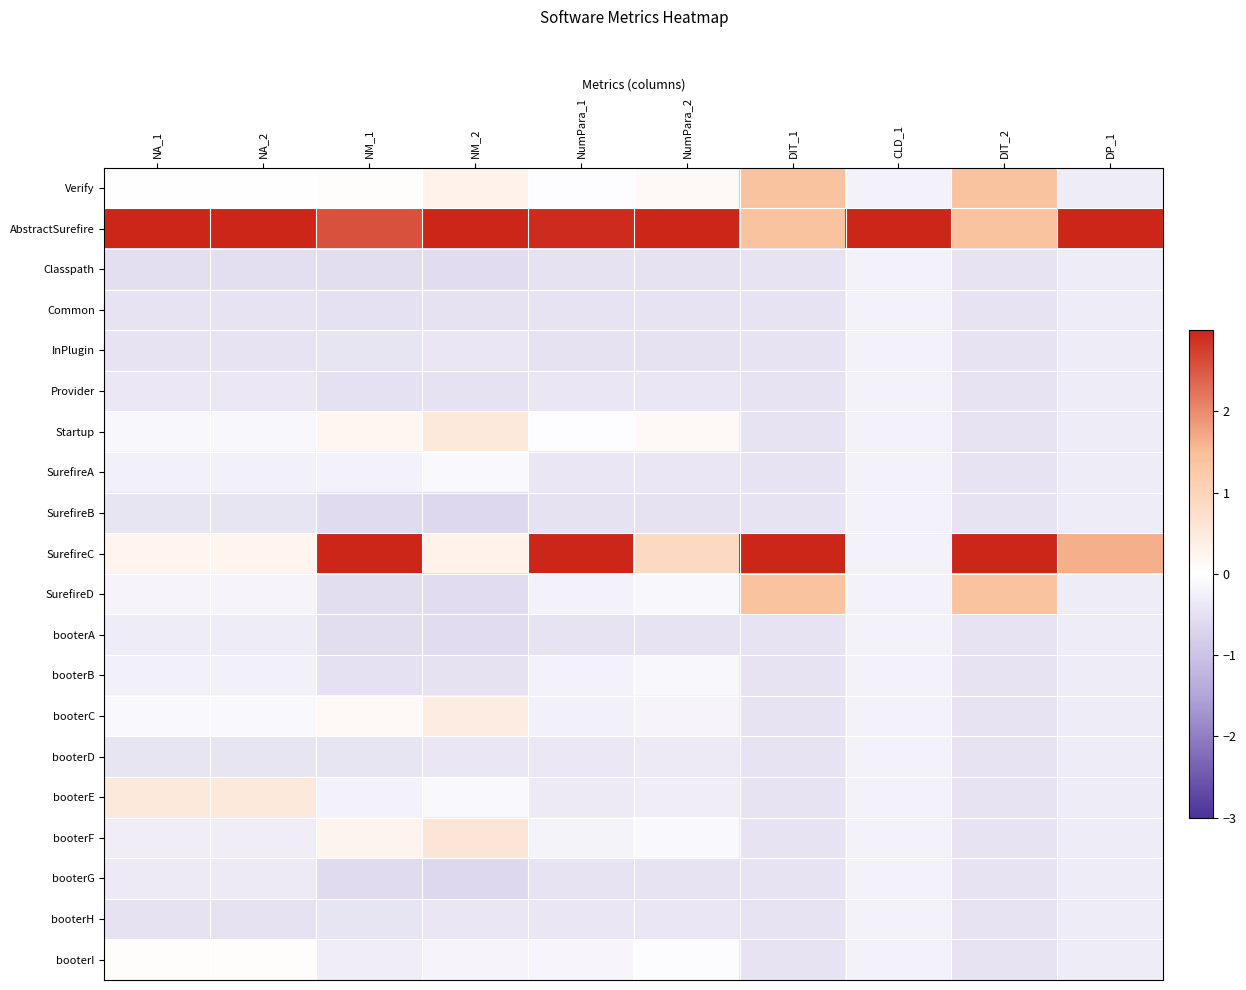

List the series in order of their peak value, lowest first.

Classpath, Common, InPlugin, Provider, SurefireB, booterA, booterD, booterG, booterH, booterB, SurefireA, booterI, booterC, booterE, Startup, booterF, Verify, SurefireD, AbstractSurefire, SurefireC